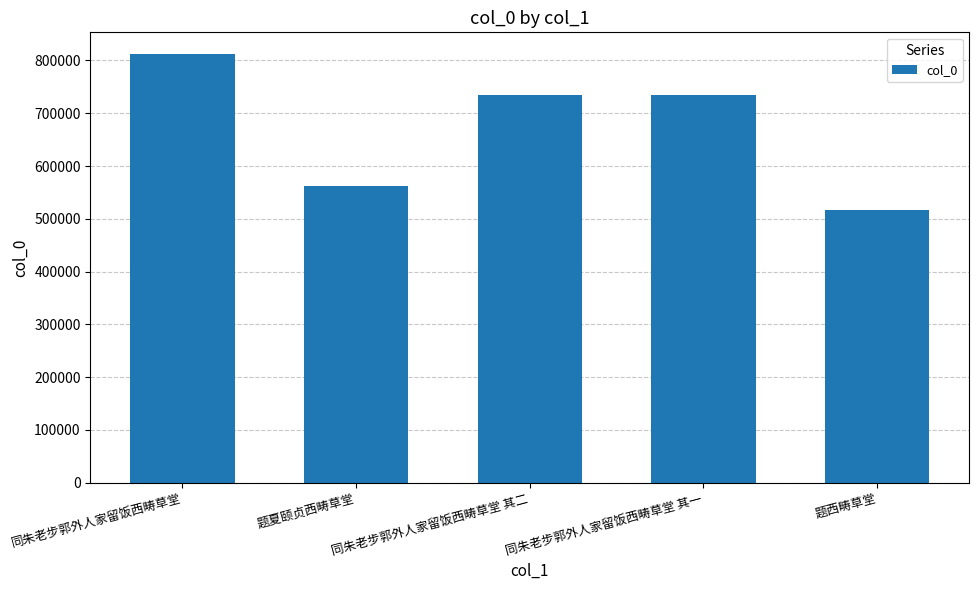

Is it true that the value at 题夏颐贞西畴草堂 is 561952?

True